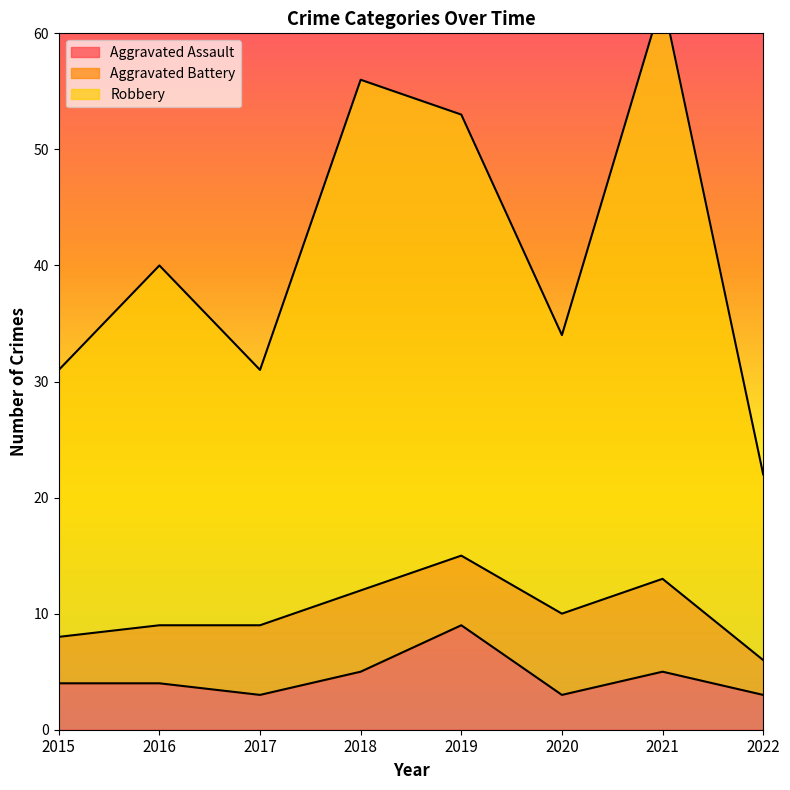

The Aggravated Assault series shows 4 at 2016. True or false?

True